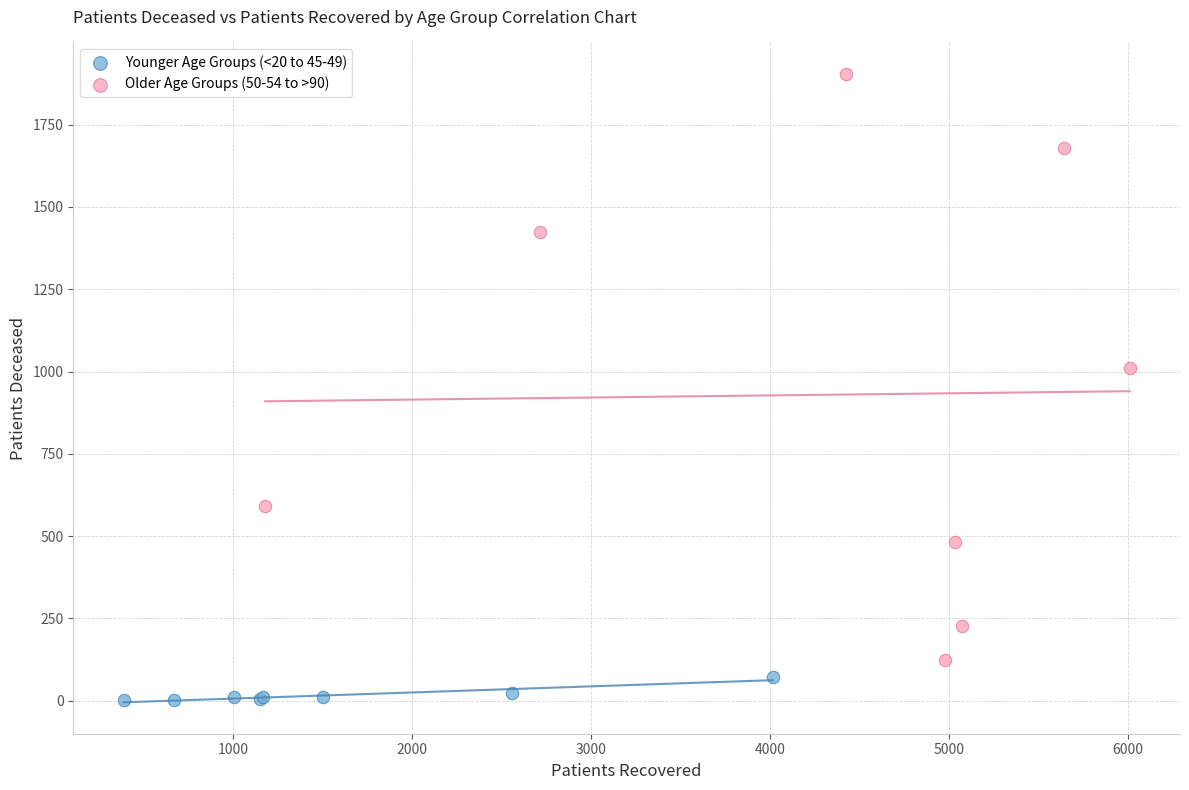

Which series has the widest spread of Y values?

Older Age Groups (50-54 to >90)